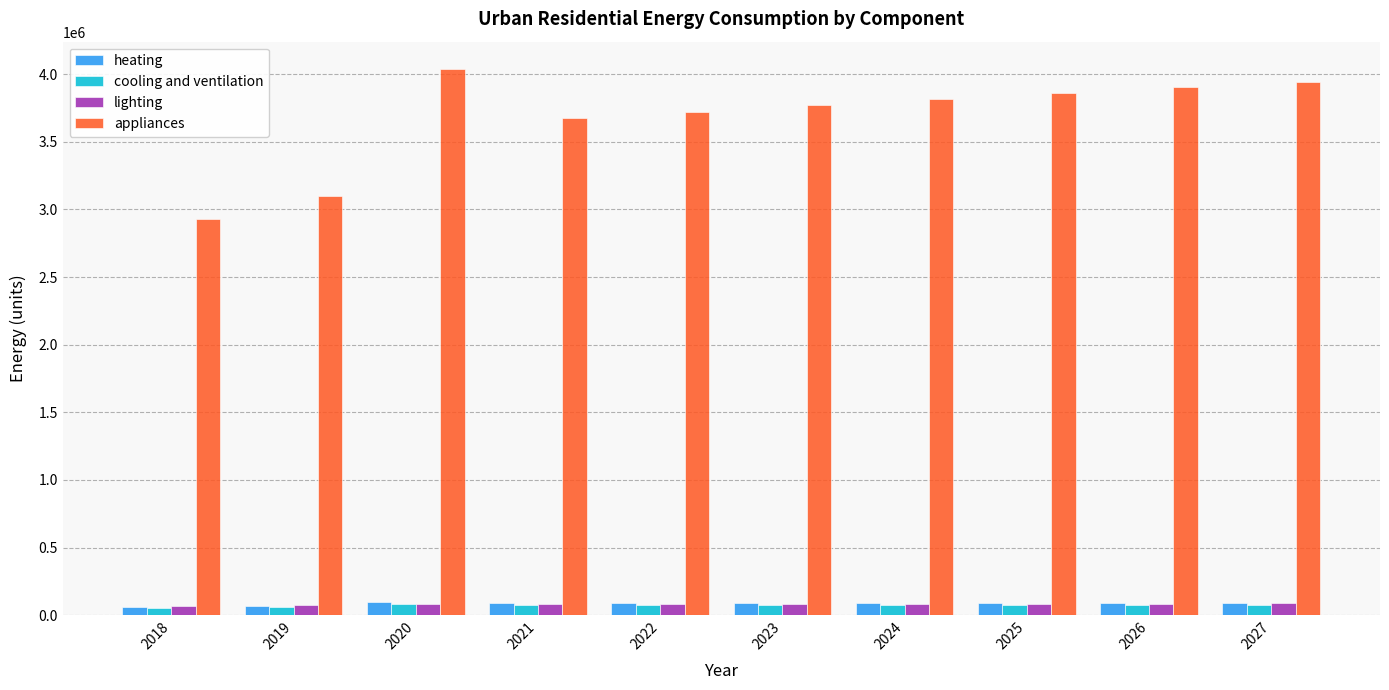

What is the smallest value displayed?

53184.1